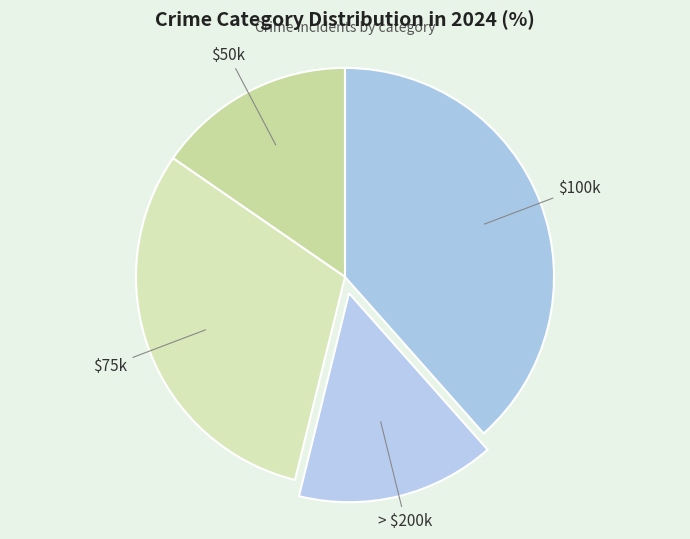

Count the number of slices in the pie.

4